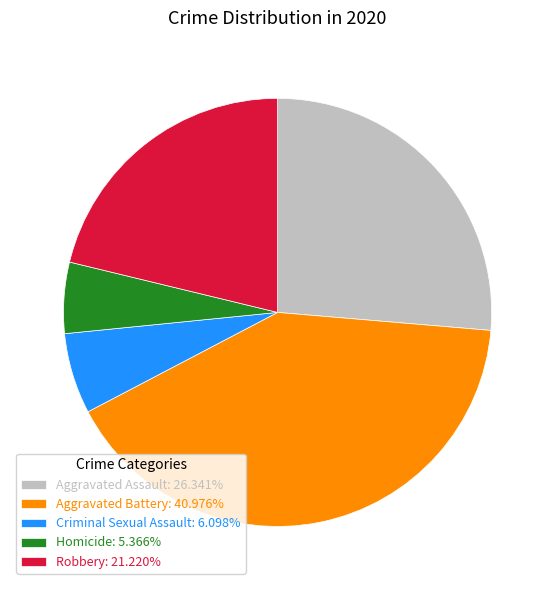

How many segments does this pie chart have?

5